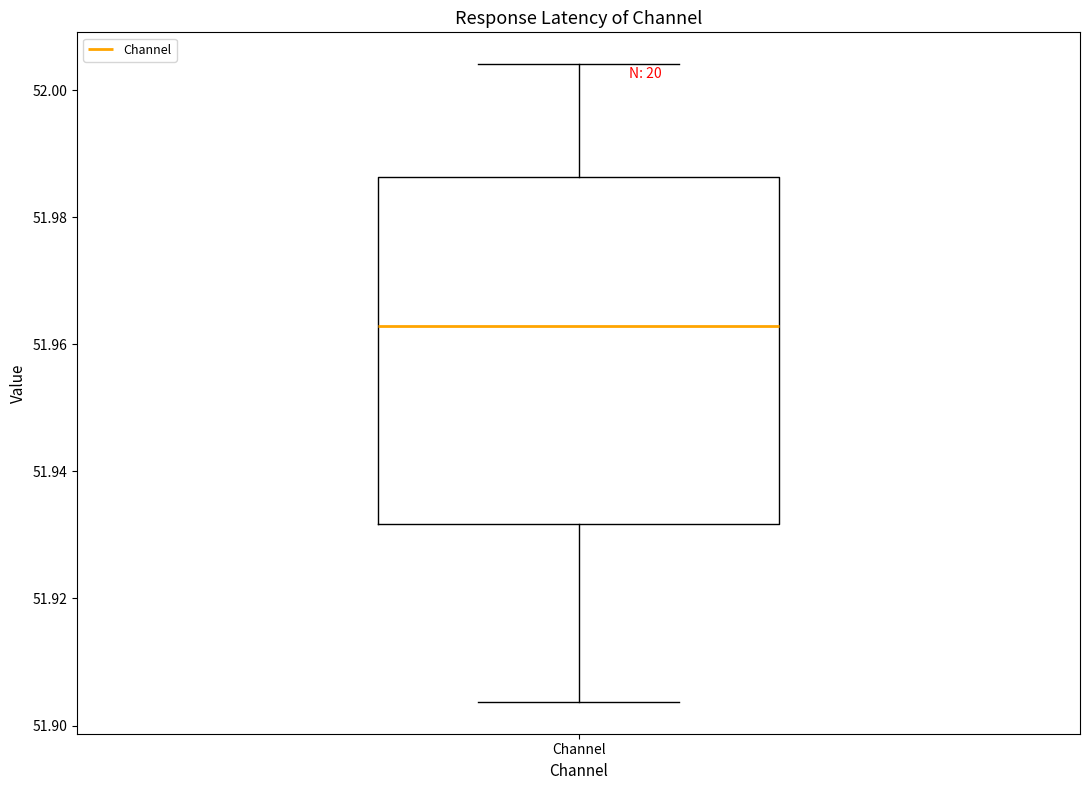

Where does the median line of the box for Channel sit on the y-axis? The values are not printed on the chart, so give them approximately, as read against the axis.

51.962